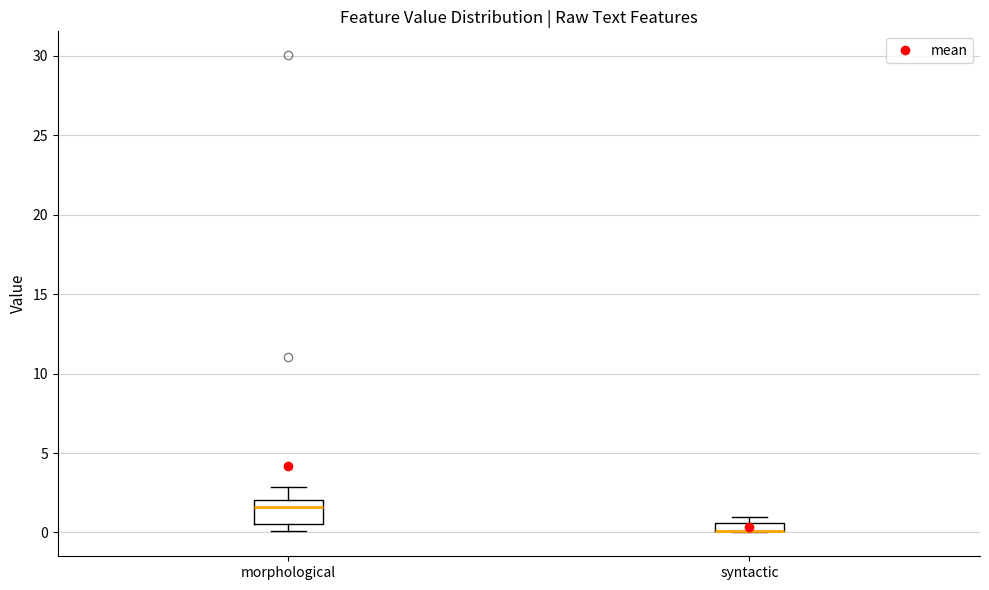

Comparing the boxes themselves (not the whiskers), which one is the tallest?

morphological